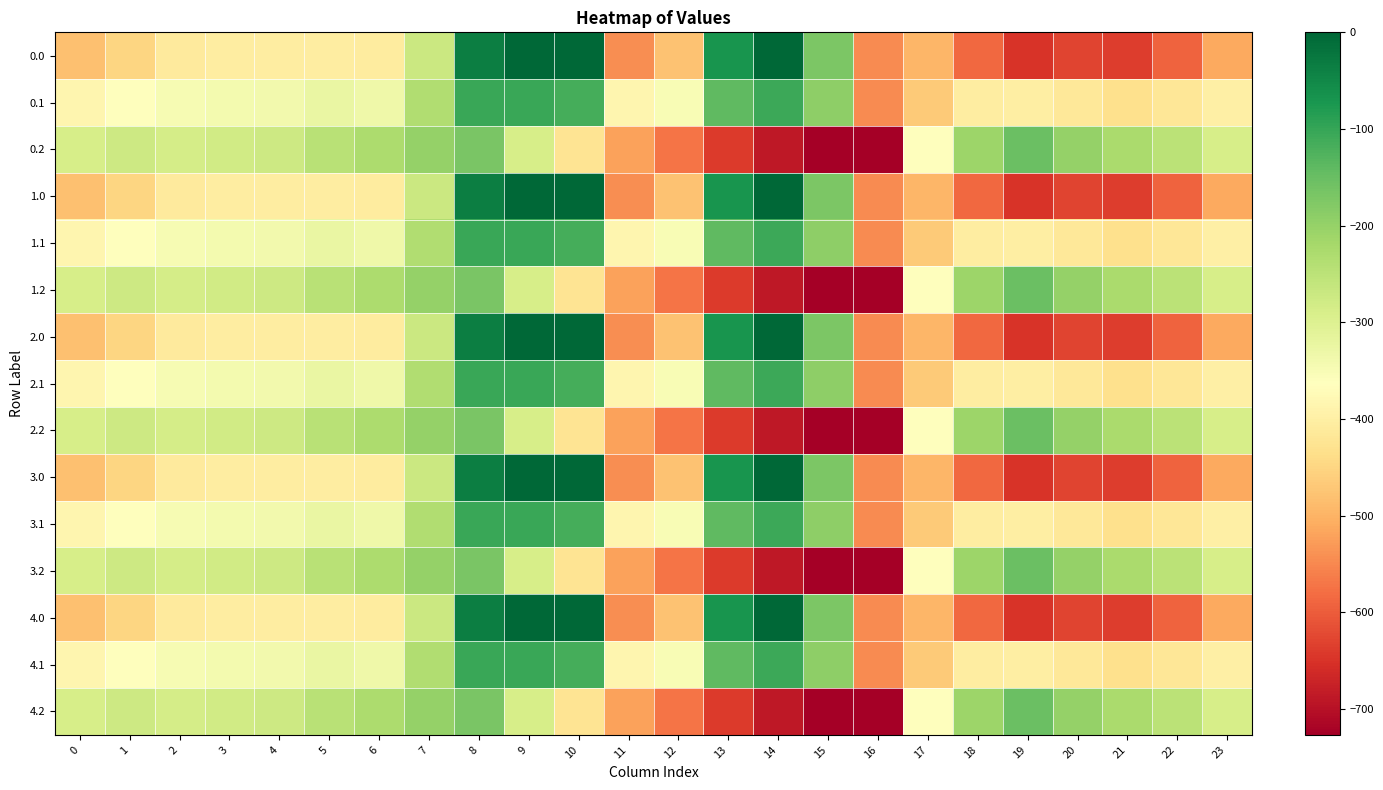

What is the spread (max minus min) of values at 22?

344.8